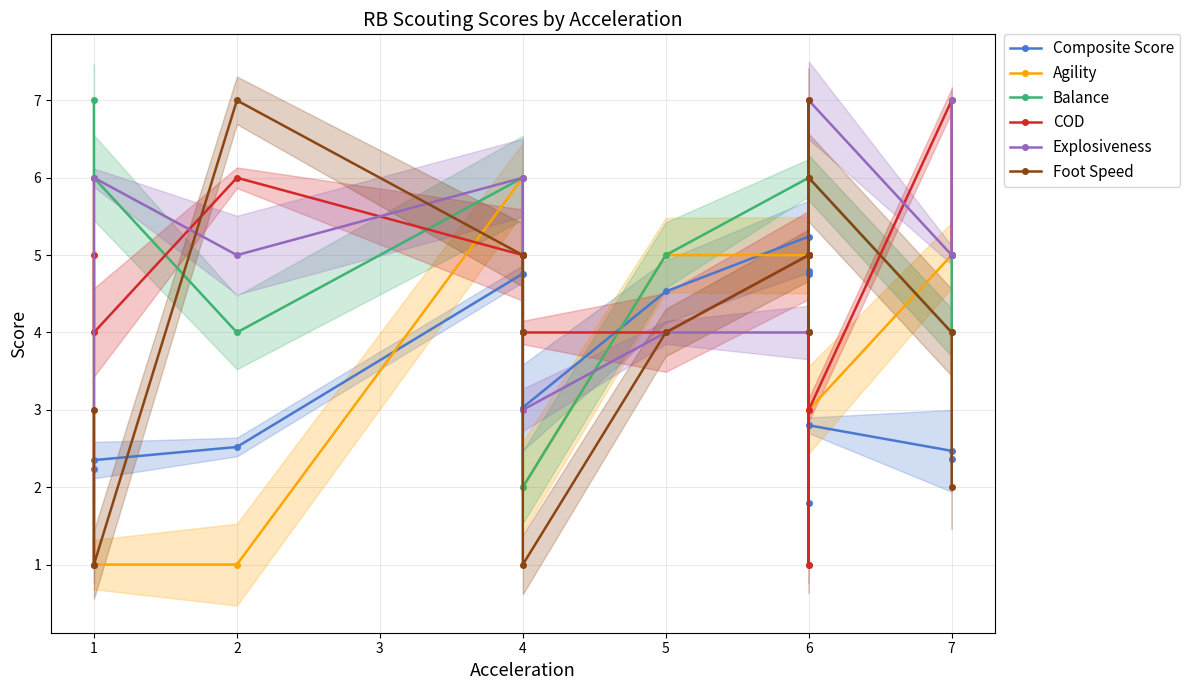

Where is Balance nearest to the value 4?

2